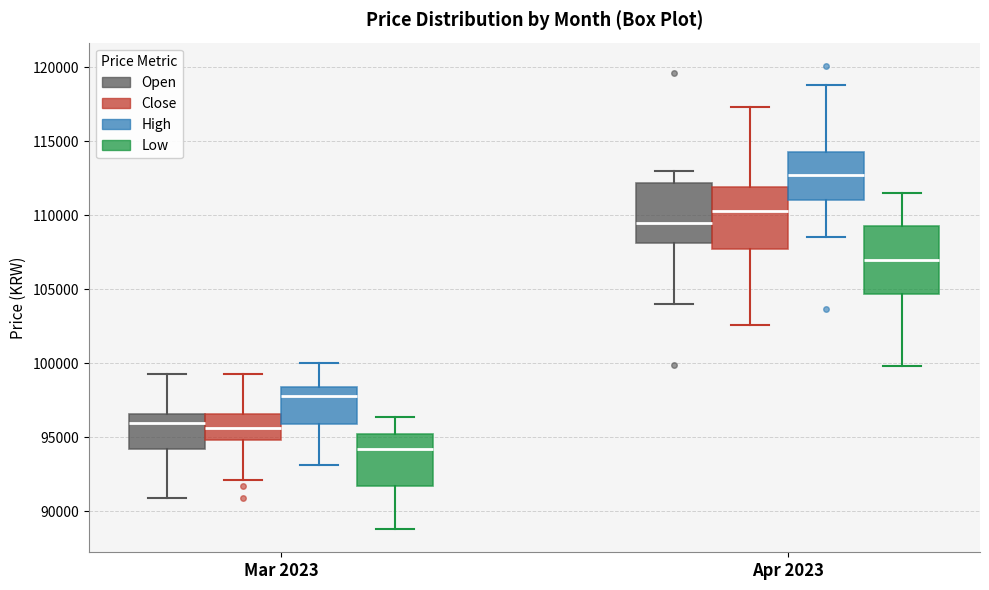

Where does the median line of the box for Mar 2023 (High) sit on the y-axis? The values are not printed on the chart, so give them approximately, as read against the axis.

98000